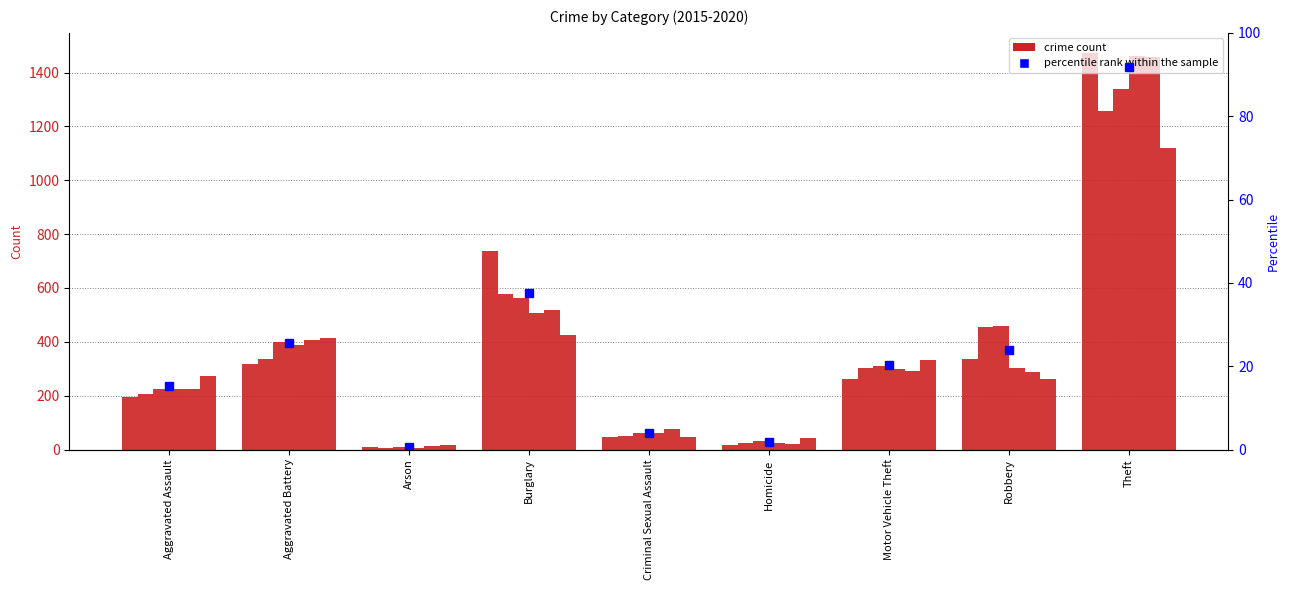

What is the difference between the second highest and minimum values in the 2018 series?

499